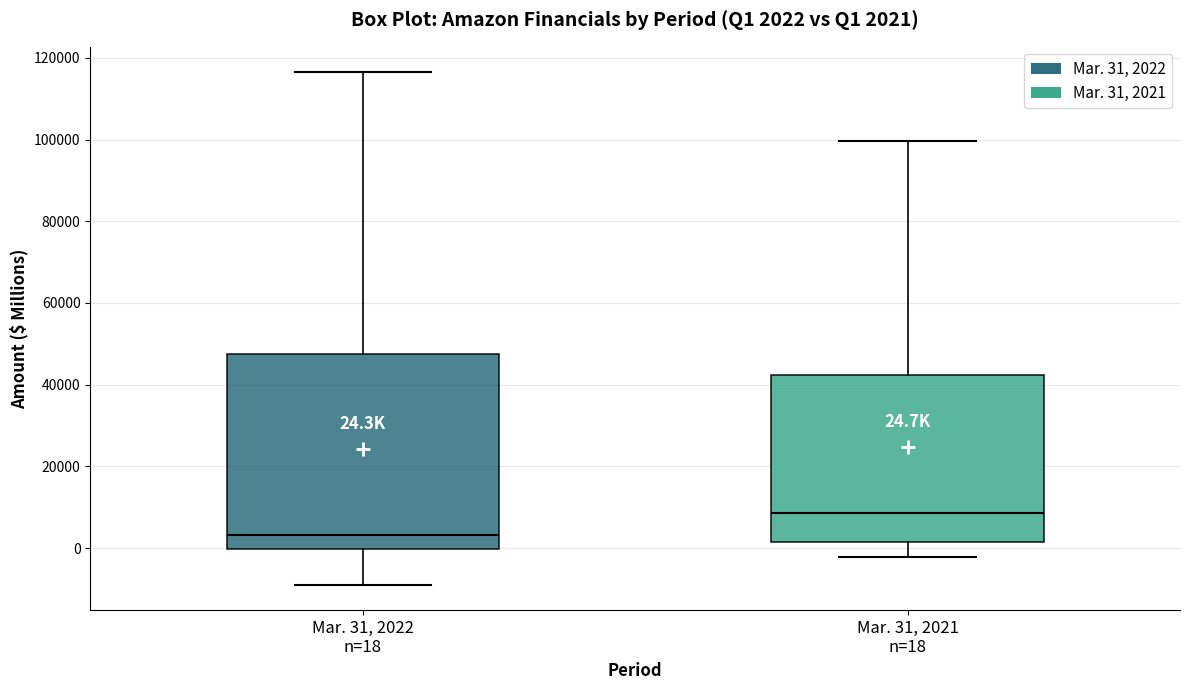

Comparing the boxes themselves (not the whiskers), which one is the tallest?

Mar. 31, 2022 n=18